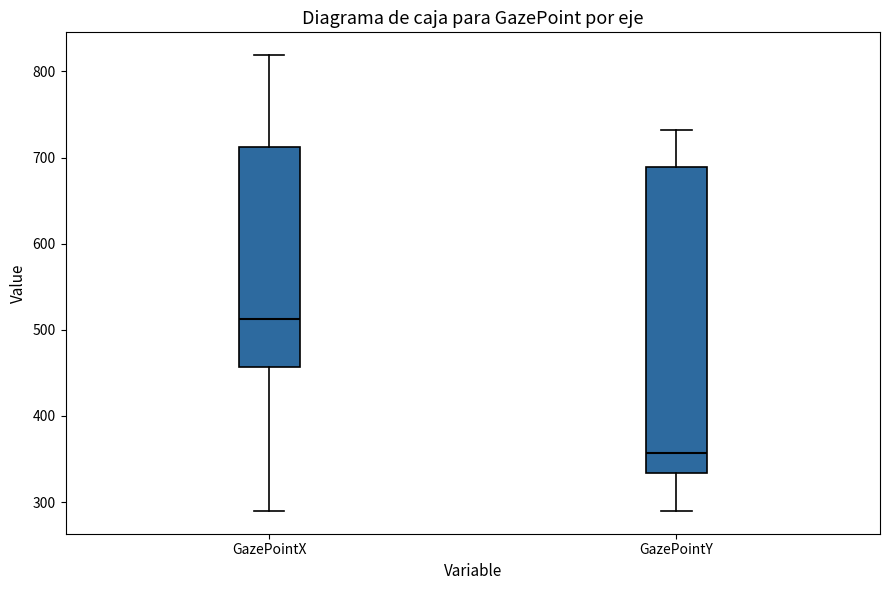

Where is the lower edge of the box for GazePointX on the y-axis? The values are not printed on the chart, so give them approximately, as read against the axis.

460